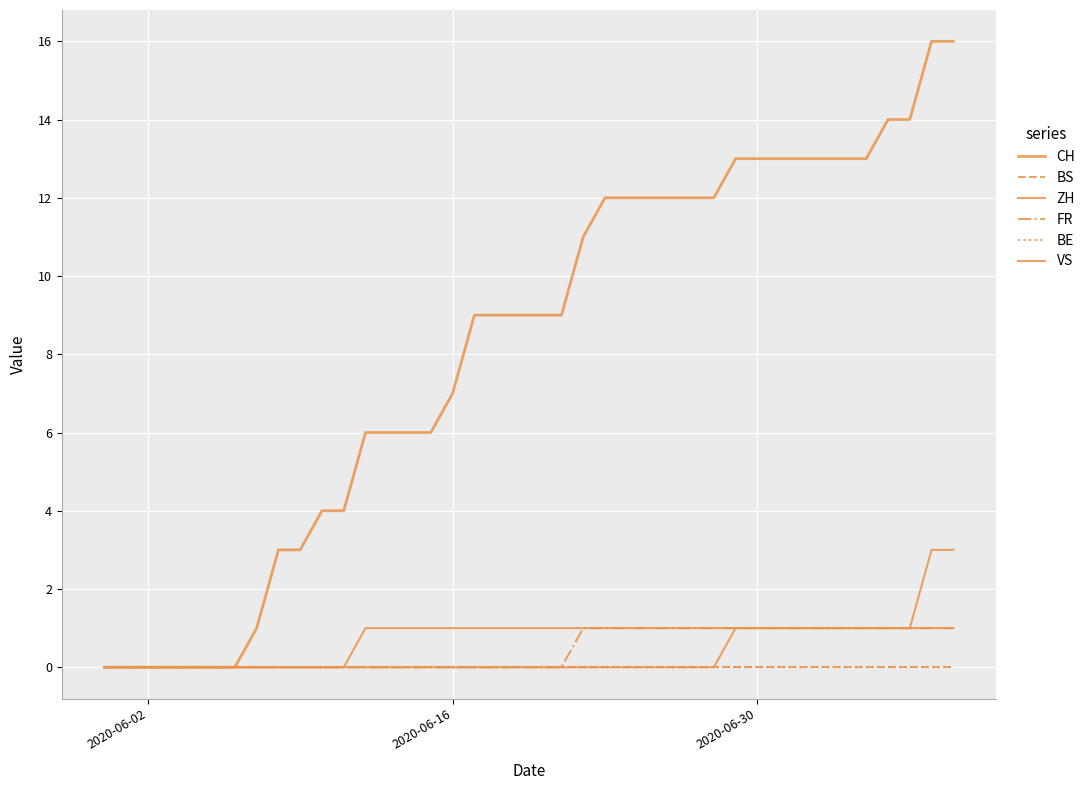

Which series has the largest range (max minus min)?

CH